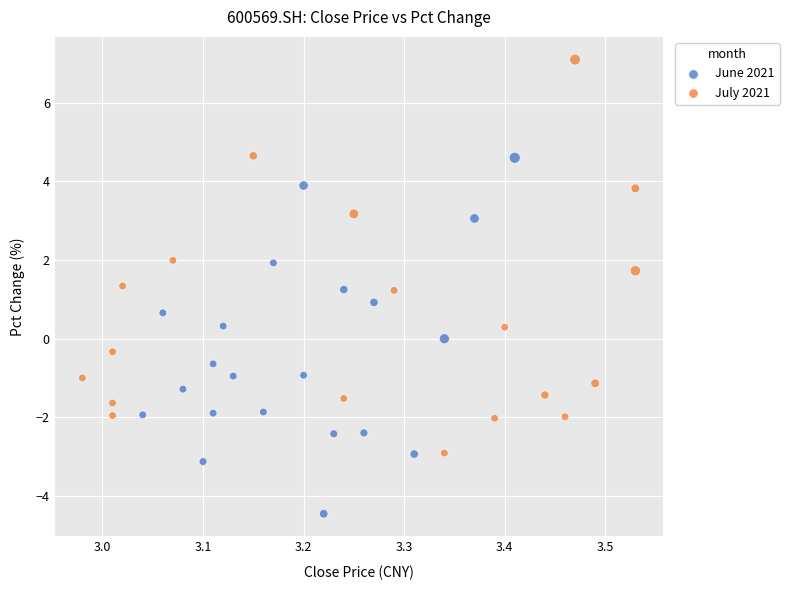

Which series reaches the maximum Y coordinate?

July 2021